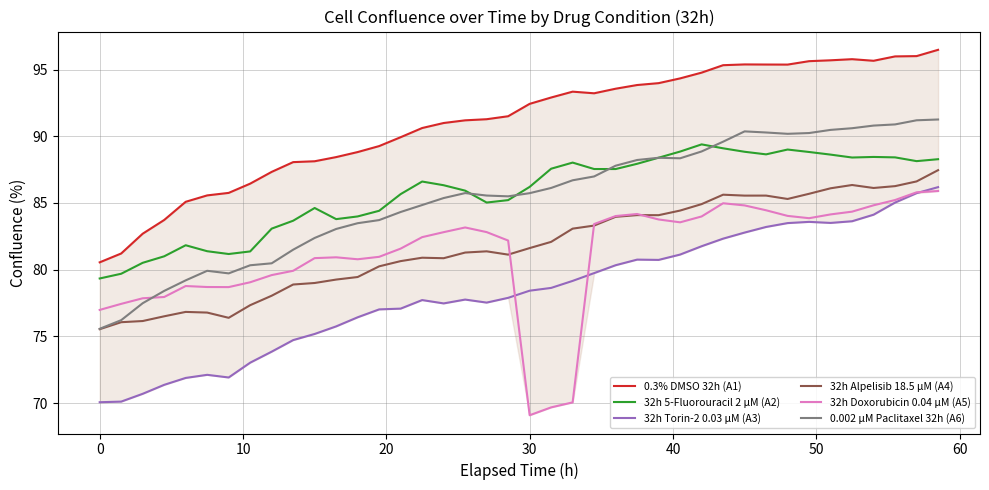

At how many categories does at least one series exceed 75?

40